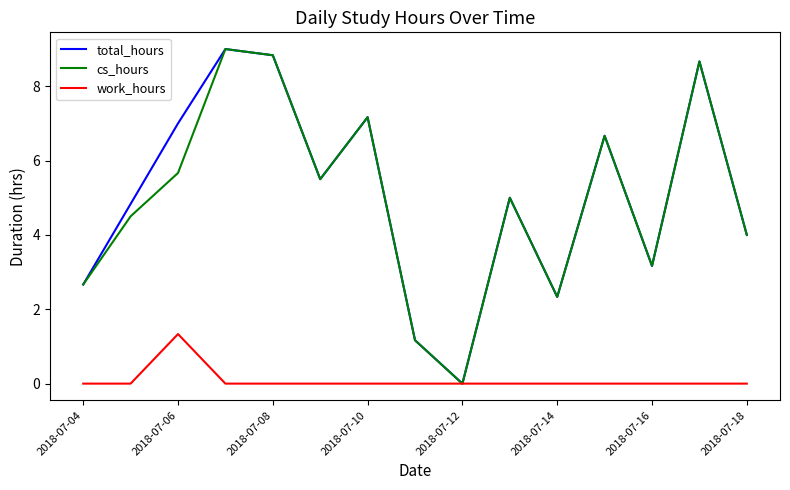

What is the greatest value displayed?

9.0